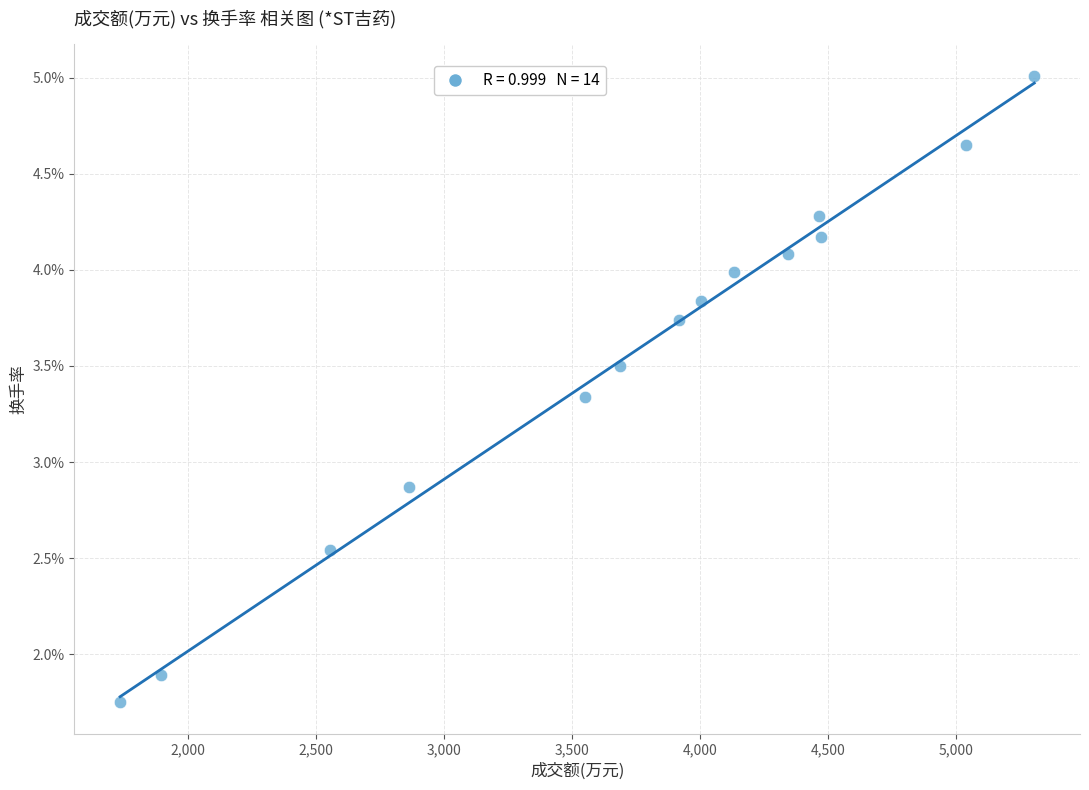

What is the range of X values (max minus min)?

3571.0